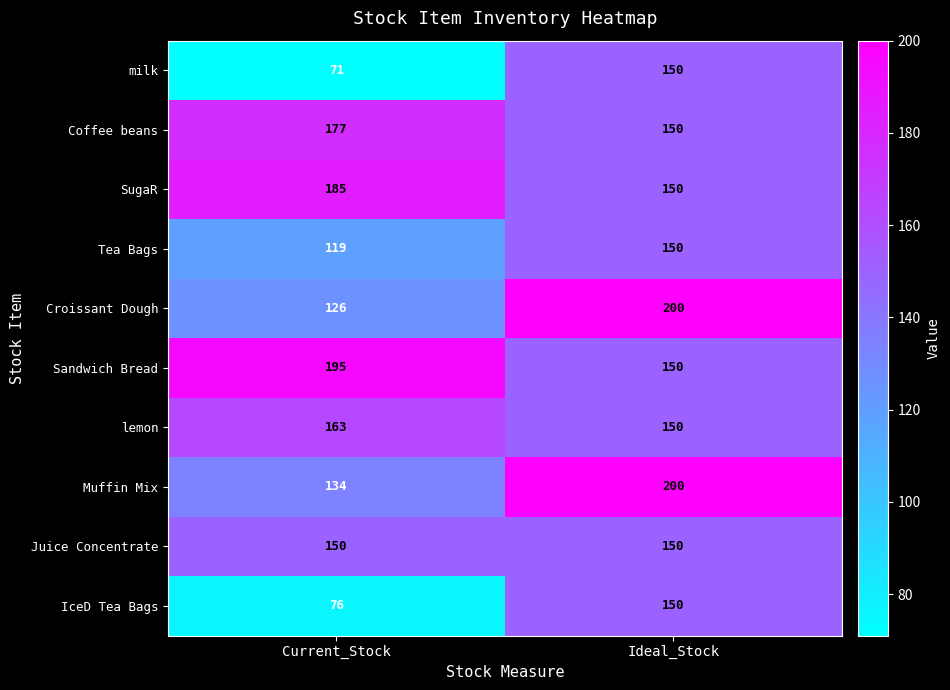

At which category is the sum across all series the highest?

Ideal_Stock